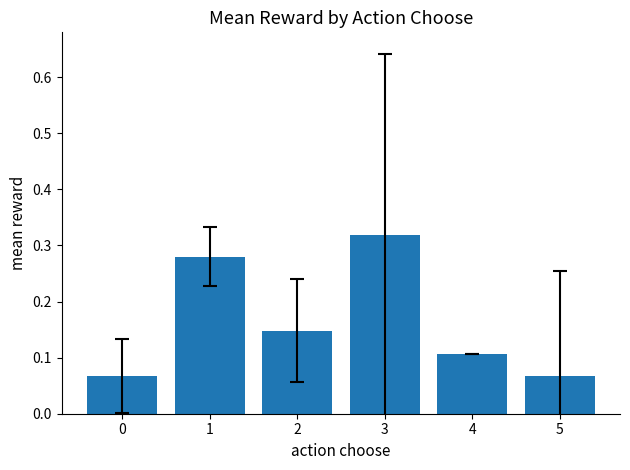

What is the change in value from 2 to 5?

-0.1